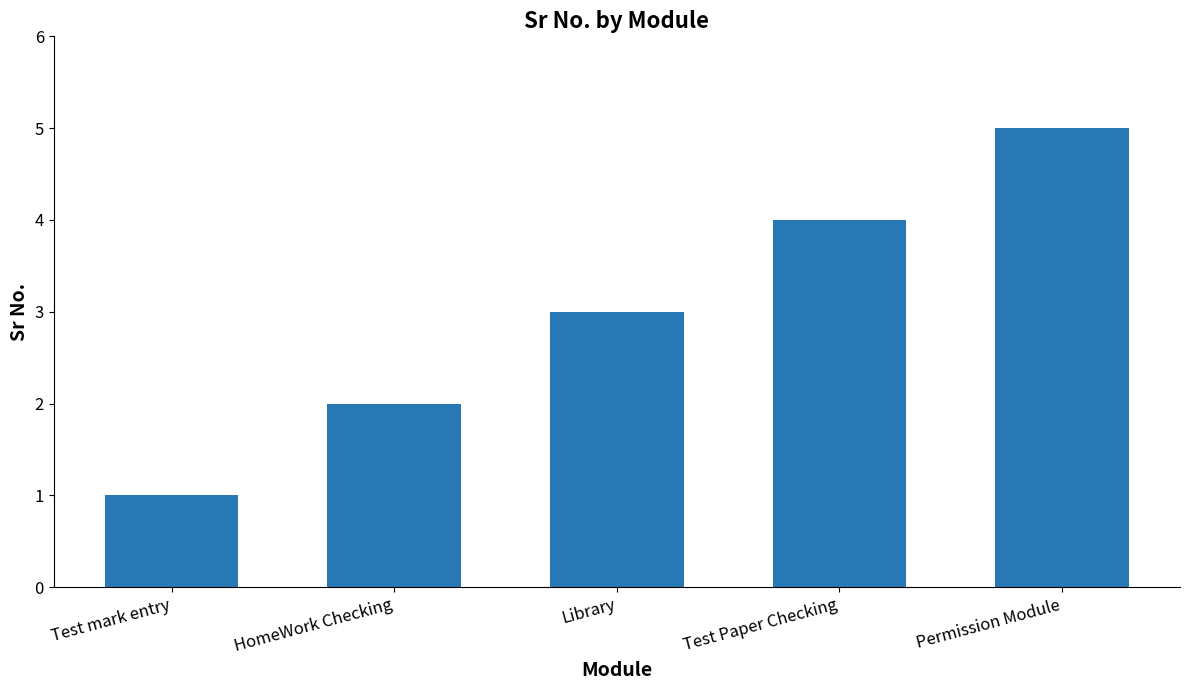

Which has a higher value, Test mark entry or HomeWork Checking?

HomeWork Checking